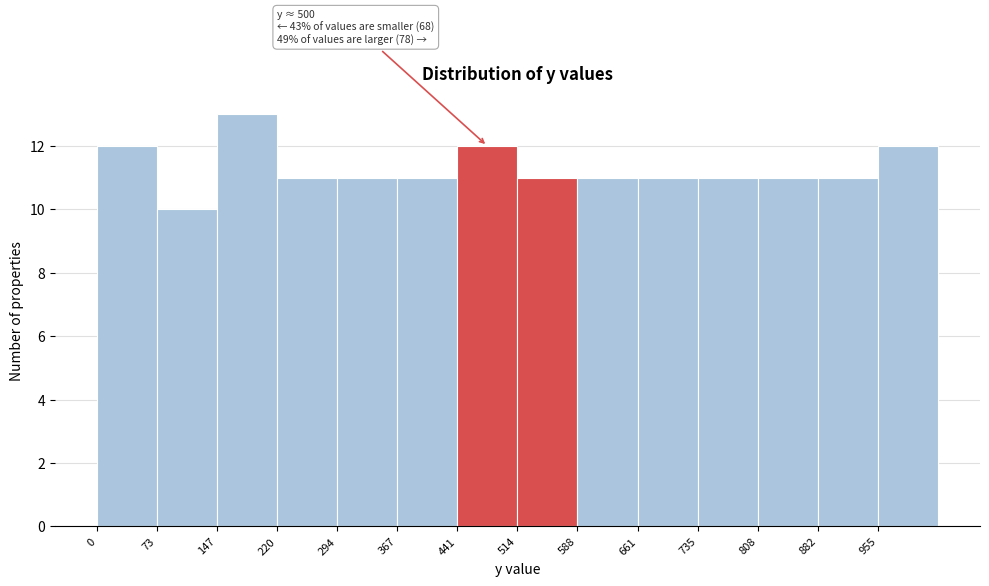

Over which range of the x-axis is the bar tallest?

150 to 220